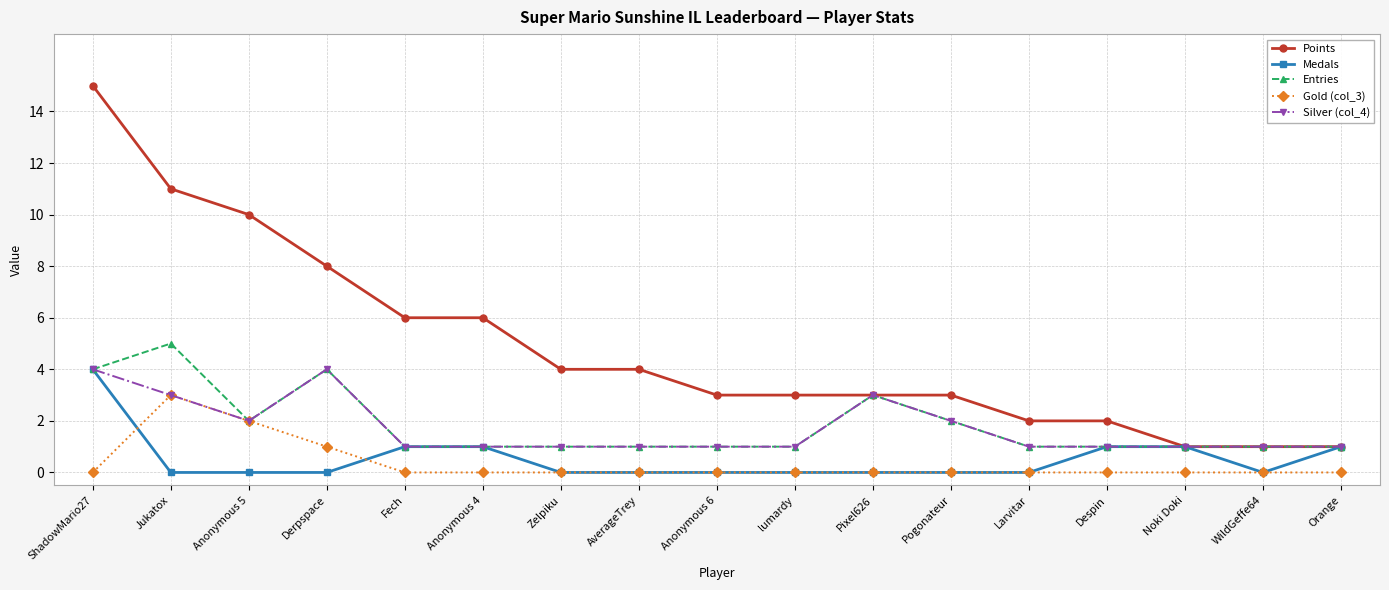

Does the chart display data point markers on the line(s)?

Yes